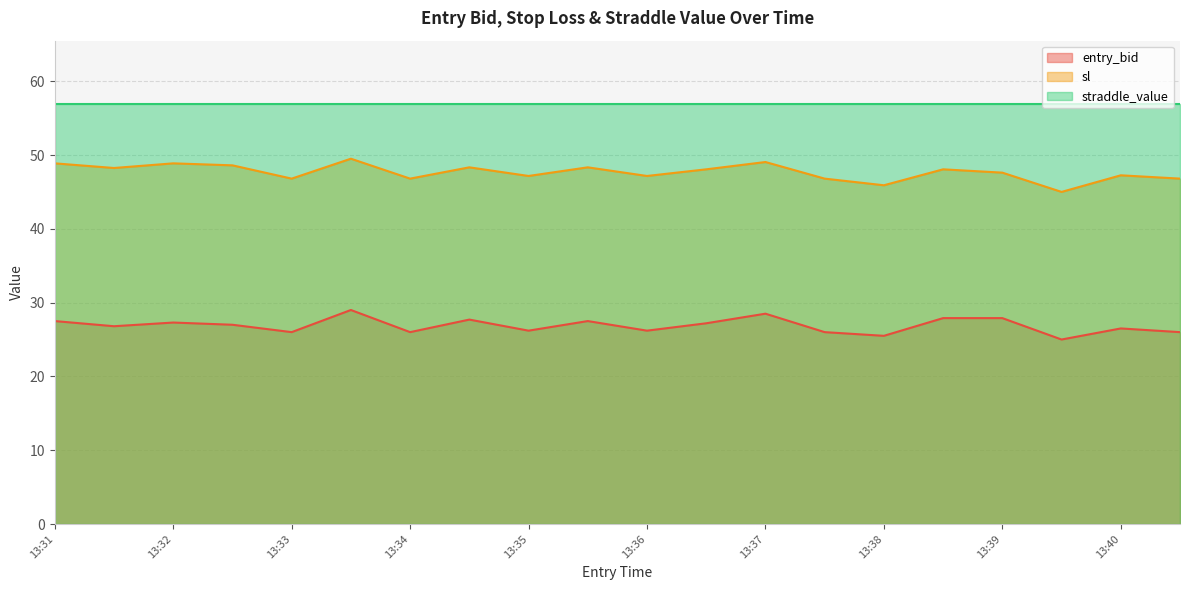

Rank the series by their maximum value, from lowest to highest.

entry_bid, sl, straddle_value